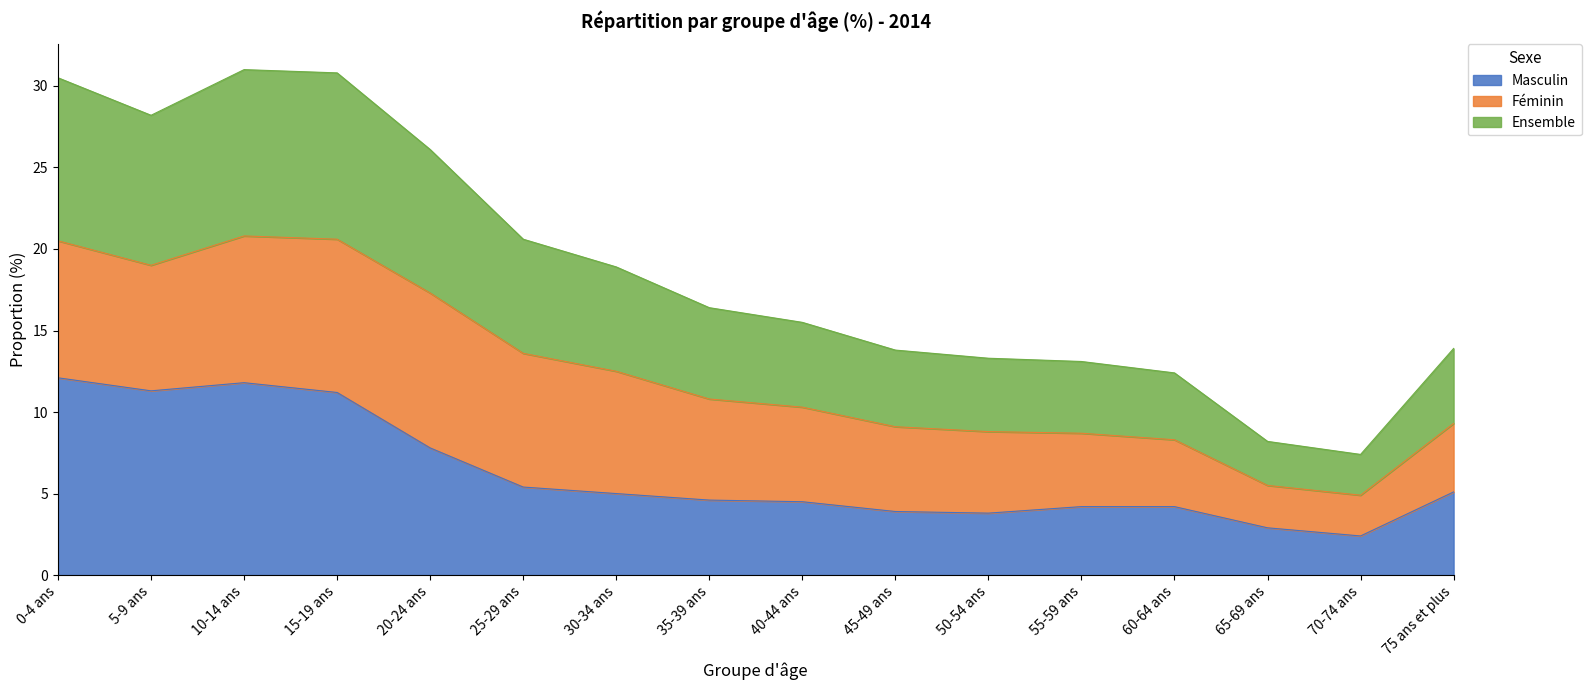

How many interior local valleys does the Ensemble series have?

2